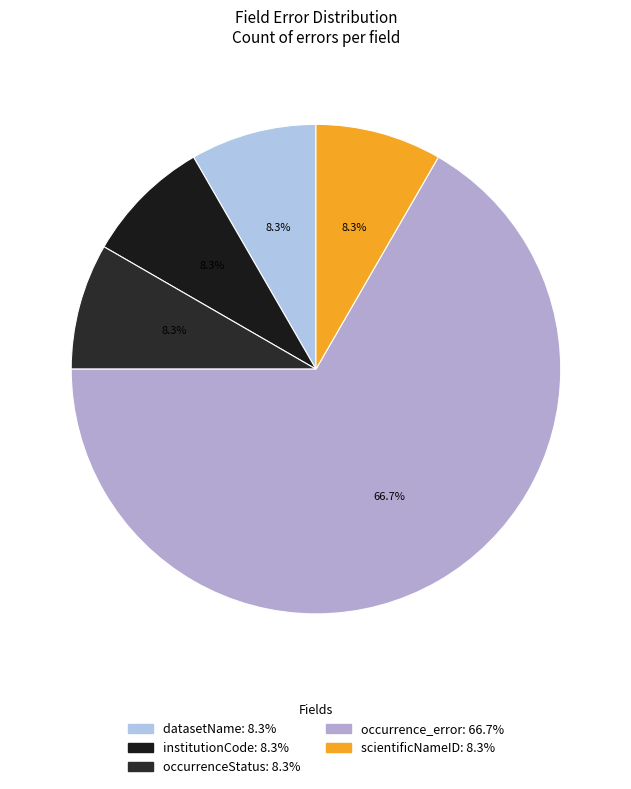

Is there a majority slice in this chart?

Yes